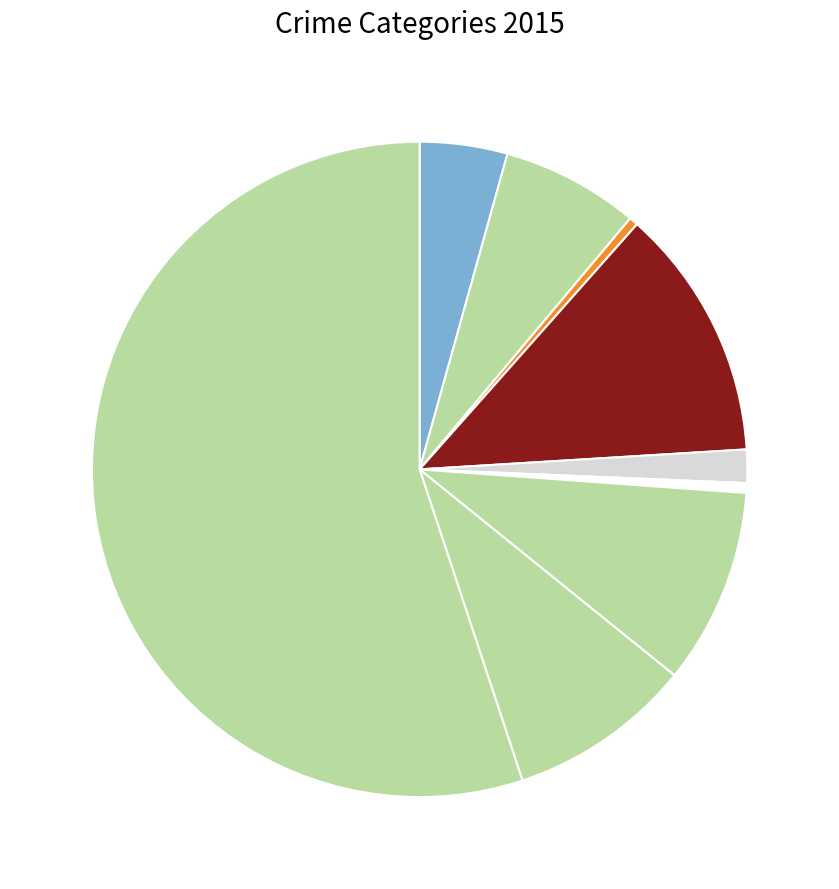

Does any single category account for the majority?

Yes